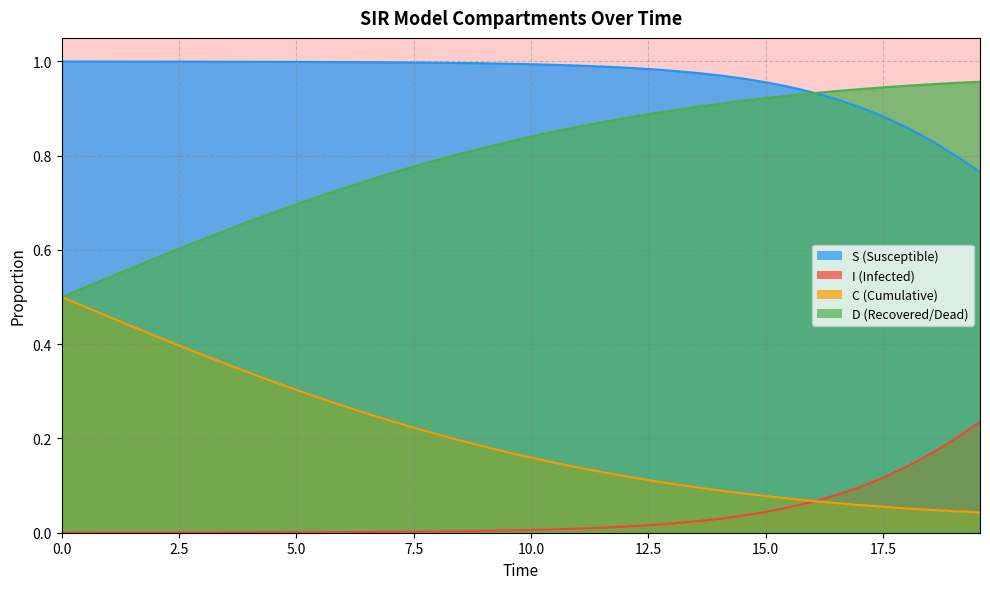

True or false: S has more than 2 interior local peaks.

False